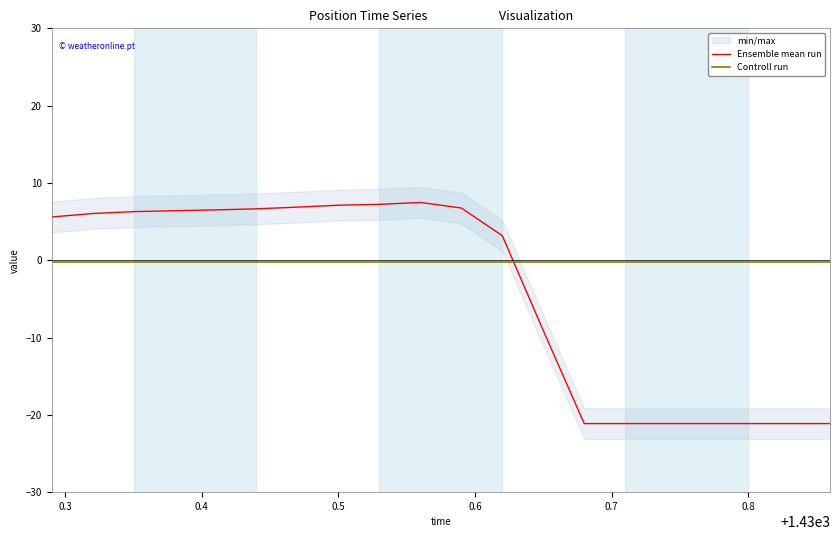

What is the value of the Ensemble mean run point at the 6th from the left?

6.6